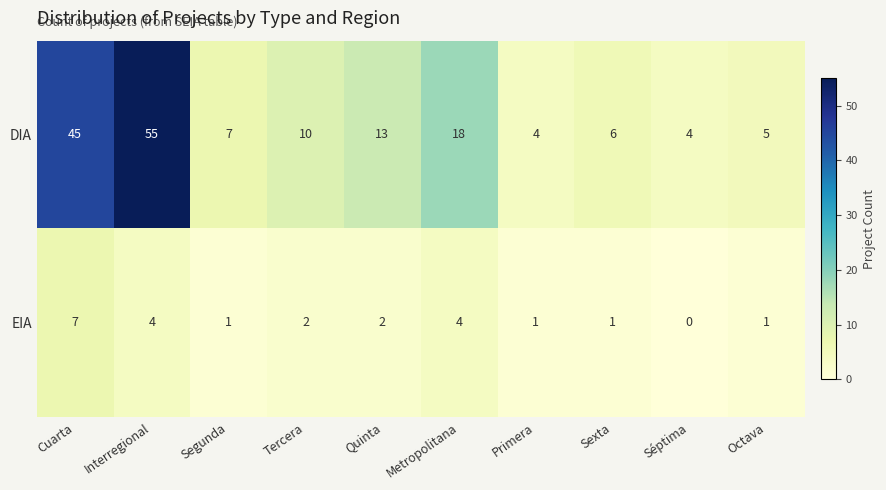

Reading right to left, list all the values displayed in this chart.

DIA: 5	4	6	4	18	13	10	7	55	45
EIA: 1	0	1	1	4	2	2	1	4	7